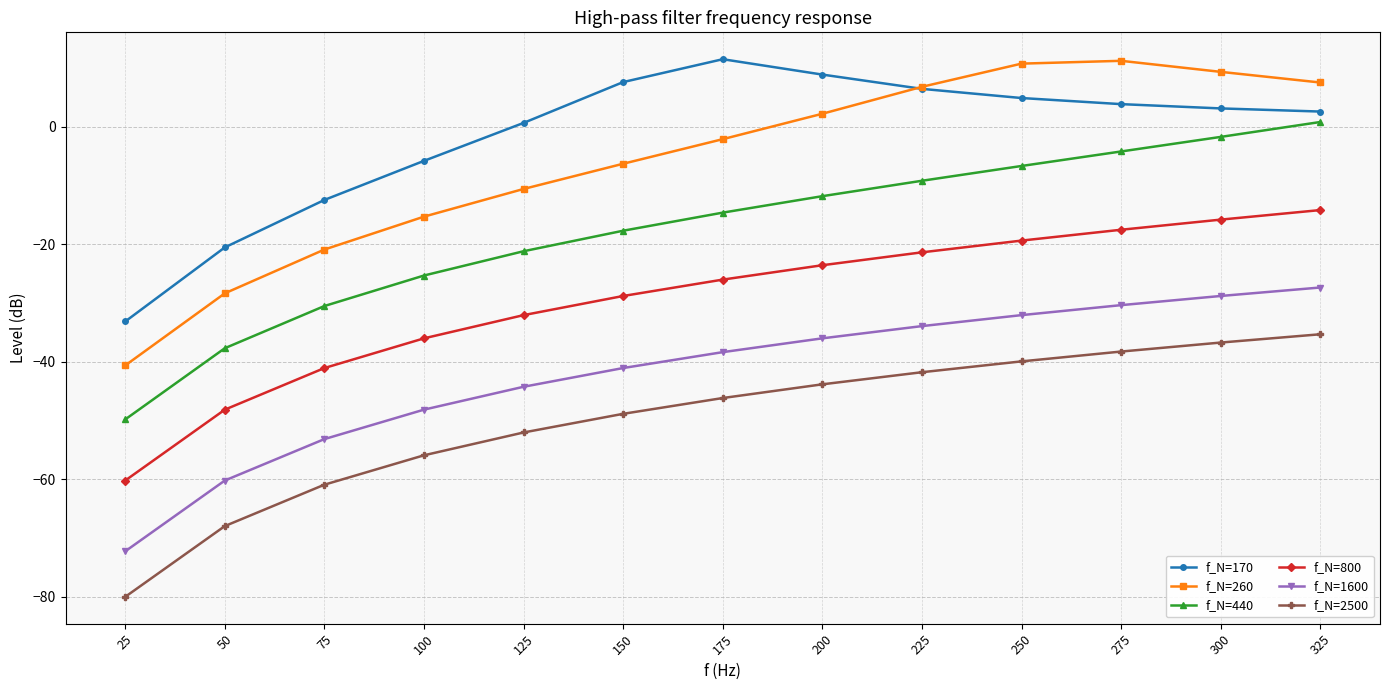

True or false: f_N=170 has more than 2 interior local peaks.

False